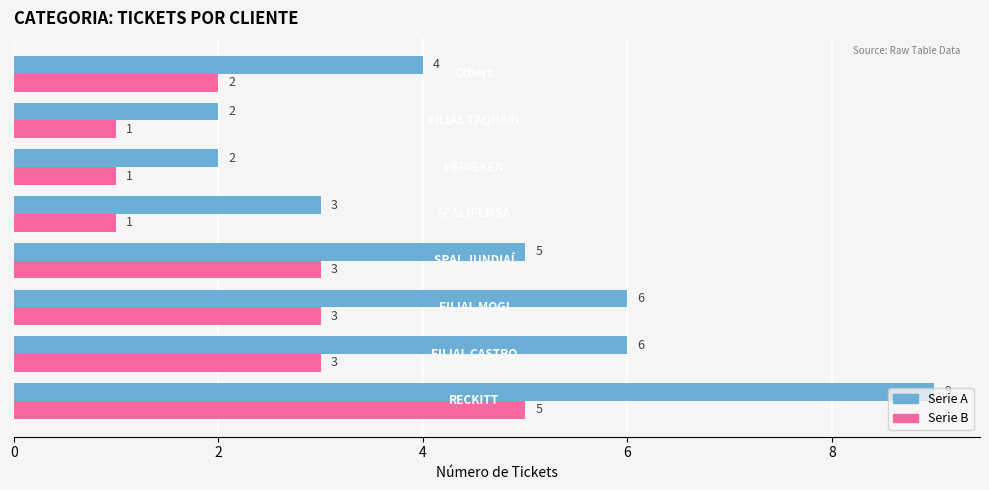

Which series has the largest range (max minus min)?

Serie A